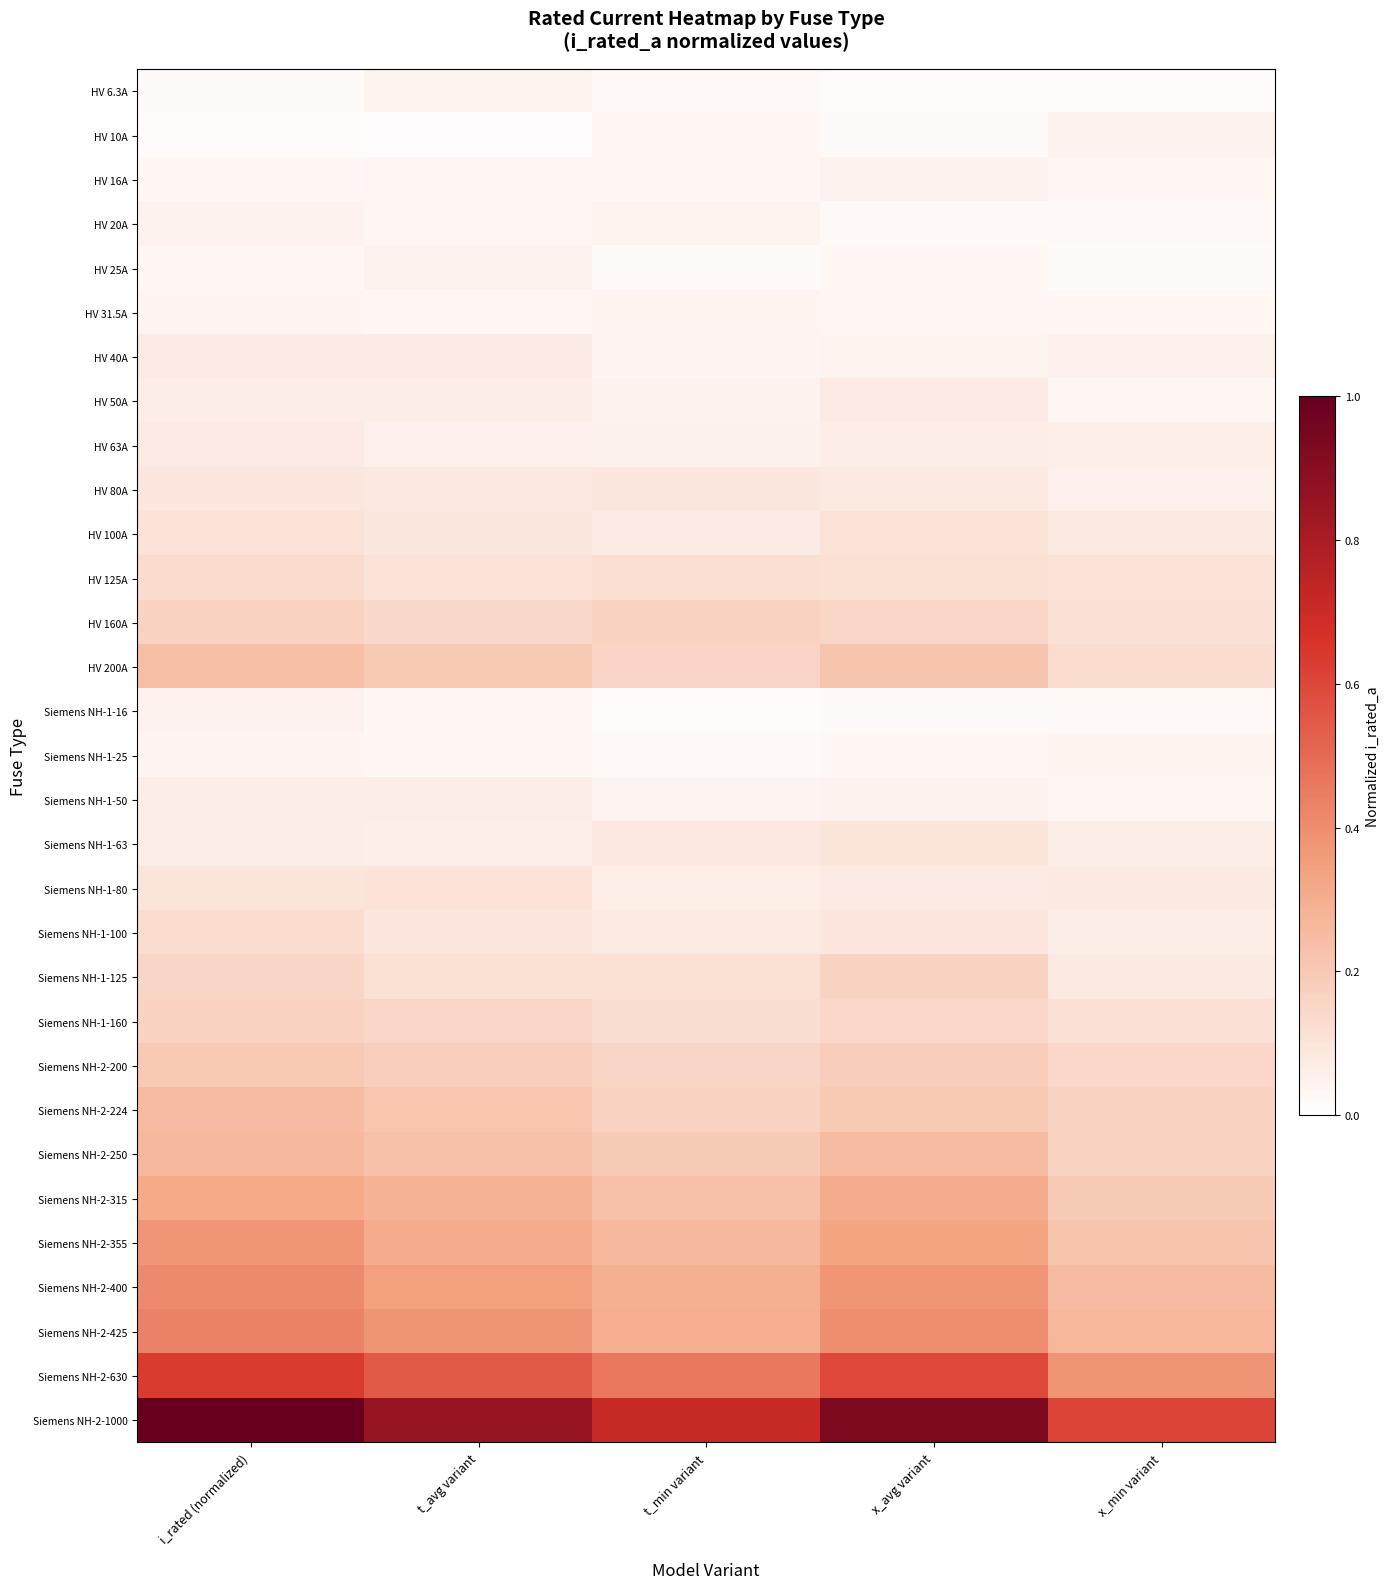

Reading right to left, transcribe all the data shown in this chart.

HV 6.3A: x_min variant=0.0	x_avg variant=0.0	t_min variant=0.0	t_avg variant=0.0	i_rated (normalized)=0.0
HV 10A: x_min variant=0.0	x_avg variant=0.0	t_min variant=0.0	t_avg variant=0.0	i_rated (normalized)=0.0
HV 16A: x_min variant=0.0	x_avg variant=0.0	t_min variant=0.0	t_avg variant=0.0	i_rated (normalized)=0.0
HV 20A: x_min variant=0.0	x_avg variant=0.0	t_min variant=0.0	t_avg variant=0.0	i_rated (normalized)=0.1
HV 25A: x_min variant=0.0	x_avg variant=0.0	t_min variant=0.0	t_avg variant=0.0	i_rated (normalized)=0.0
HV 31.5A: x_min variant=0.0	x_avg variant=0.0	t_min variant=0.0	t_avg variant=0.0	i_rated (normalized)=0.0
HV 40A: x_min variant=0.1	x_avg variant=0.0	t_min variant=0.0	t_avg variant=0.1	i_rated (normalized)=0.1
HV 50A: x_min variant=0.0	x_avg variant=0.1	t_min variant=0.0	t_avg variant=0.1	i_rated (normalized)=0.1
HV 63A: x_min variant=0.1	x_avg variant=0.1	t_min variant=0.1	t_avg variant=0.1	i_rated (normalized)=0.1
HV 80A: x_min variant=0.1	x_avg variant=0.1	t_min variant=0.1	t_avg variant=0.1	i_rated (normalized)=0.1
HV 100A: x_min variant=0.1	x_avg variant=0.1	t_min variant=0.1	t_avg variant=0.1	i_rated (normalized)=0.1
HV 125A: x_min variant=0.1	x_avg variant=0.1	t_min variant=0.1	t_avg variant=0.1	i_rated (normalized)=0.1
HV 160A: x_min variant=0.1	x_avg variant=0.2	t_min variant=0.2	t_avg variant=0.1	i_rated (normalized)=0.2
HV 200A: x_min variant=0.1	x_avg variant=0.2	t_min variant=0.2	t_avg variant=0.2	i_rated (normalized)=0.2
Siemens NH-1-16: x_min variant=0.0	x_avg variant=0.0	t_min variant=0.0	t_avg variant=0.0	i_rated (normalized)=0.1
Siemens NH-1-25: x_min variant=0.0	x_avg variant=0.0	t_min variant=0.0	t_avg variant=0.0	i_rated (normalized)=0.0
Siemens NH-1-50: x_min variant=0.0	x_avg variant=0.0	t_min variant=0.0	t_avg variant=0.1	i_rated (normalized)=0.1
Siemens NH-1-63: x_min variant=0.1	x_avg variant=0.1	t_min variant=0.1	t_avg variant=0.1	i_rated (normalized)=0.1
Siemens NH-1-80: x_min variant=0.1	x_avg variant=0.1	t_min variant=0.1	t_avg variant=0.1	i_rated (normalized)=0.1
Siemens NH-1-100: x_min variant=0.1	x_avg variant=0.1	t_min variant=0.1	t_avg variant=0.1	i_rated (normalized)=0.1
Siemens NH-1-125: x_min variant=0.1	x_avg variant=0.2	t_min variant=0.1	t_avg variant=0.1	i_rated (normalized)=0.2
Siemens NH-1-160: x_min variant=0.1	x_avg variant=0.1	t_min variant=0.1	t_avg variant=0.1	i_rated (normalized)=0.2
Siemens NH-2-200: x_min variant=0.1	x_avg variant=0.2	t_min variant=0.2	t_avg variant=0.2	i_rated (normalized)=0.2
Siemens NH-2-224: x_min variant=0.2	x_avg variant=0.2	t_min variant=0.2	t_avg variant=0.2	i_rated (normalized)=0.3
Siemens NH-2-250: x_min variant=0.2	x_avg variant=0.2	t_min variant=0.2	t_avg variant=0.2	i_rated (normalized)=0.3
Siemens NH-2-315: x_min variant=0.2	x_avg variant=0.3	t_min variant=0.2	t_avg variant=0.3	i_rated (normalized)=0.3
Siemens NH-2-355: x_min variant=0.2	x_avg variant=0.3	t_min variant=0.3	t_avg variant=0.3	i_rated (normalized)=0.4
Siemens NH-2-400: x_min variant=0.2	x_avg variant=0.4	t_min variant=0.3	t_avg variant=0.3	i_rated (normalized)=0.4
Siemens NH-2-425: x_min variant=0.3	x_avg variant=0.4	t_min variant=0.3	t_avg variant=0.4	i_rated (normalized)=0.4
Siemens NH-2-630: x_min variant=0.4	x_avg variant=0.6	t_min variant=0.5	t_avg variant=0.5	i_rated (normalized)=0.6
Siemens NH-2-1000: x_min variant=0.6	x_avg variant=0.9	t_min variant=0.7	t_avg variant=0.9	i_rated (normalized)=1.0